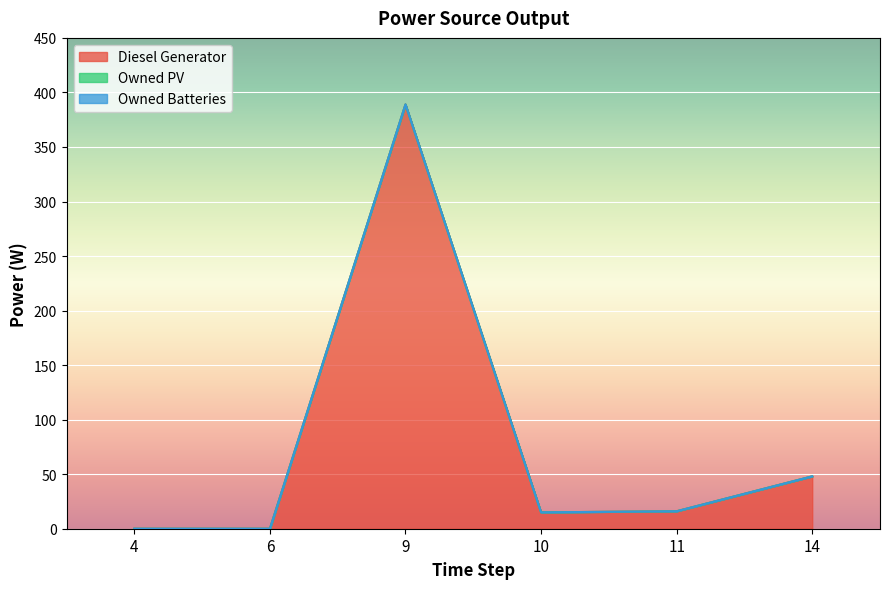

True or false: Owned PV and Owned Batteries cross at least once.

False